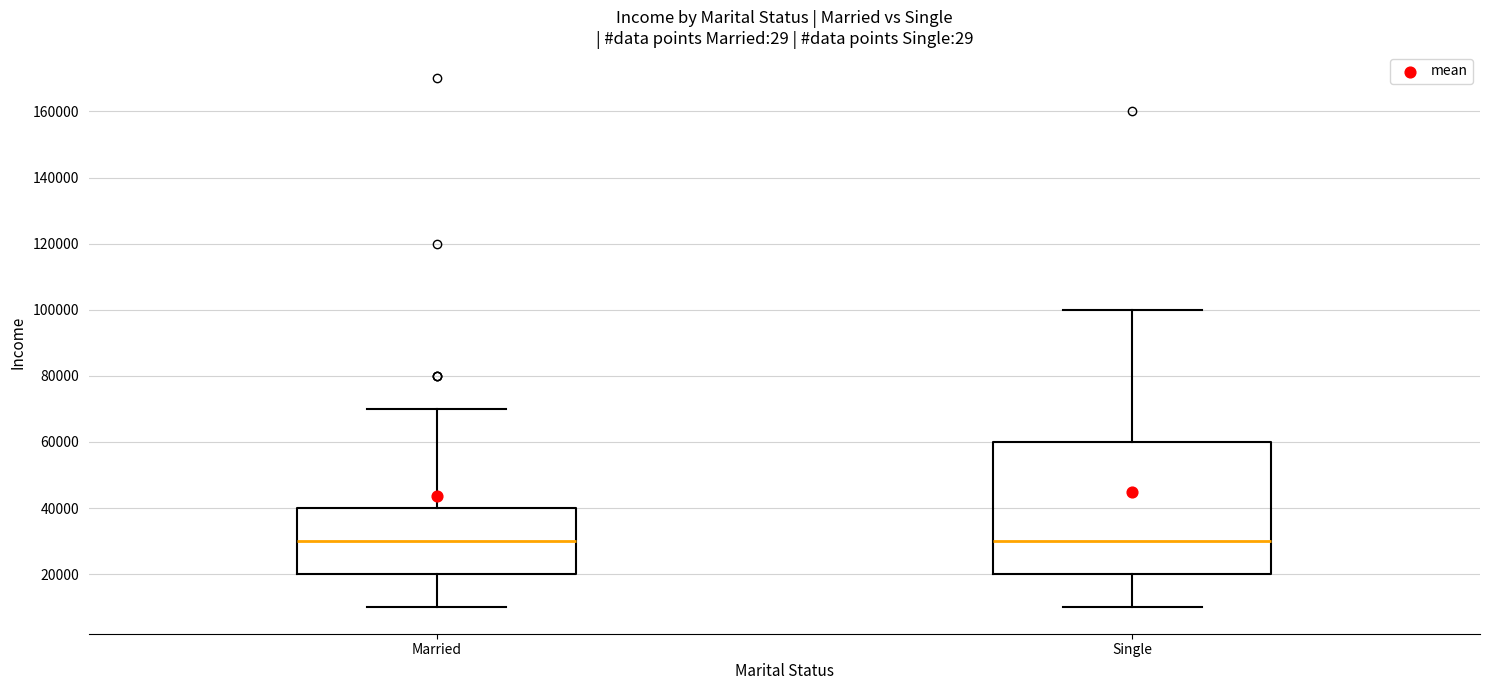

Reading left to right, transcribe this box plot: for each box, give where its median line is, the range the box spans, and where its two whiskers end, as read against the y-axis. The values are not printed on the chart, so give them approximately, as read against the axis.

Married: median 30000, box 20000 to 40000, whiskers 10000 to 70000
Single: median 30000, box 20000 to 60000, whiskers 10000 to 100000